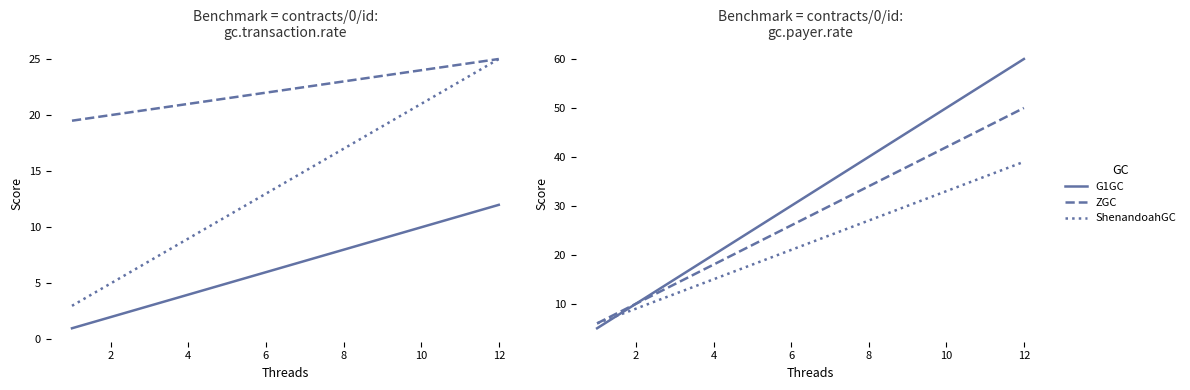

At how many categories does at least one series exceed 47?

3